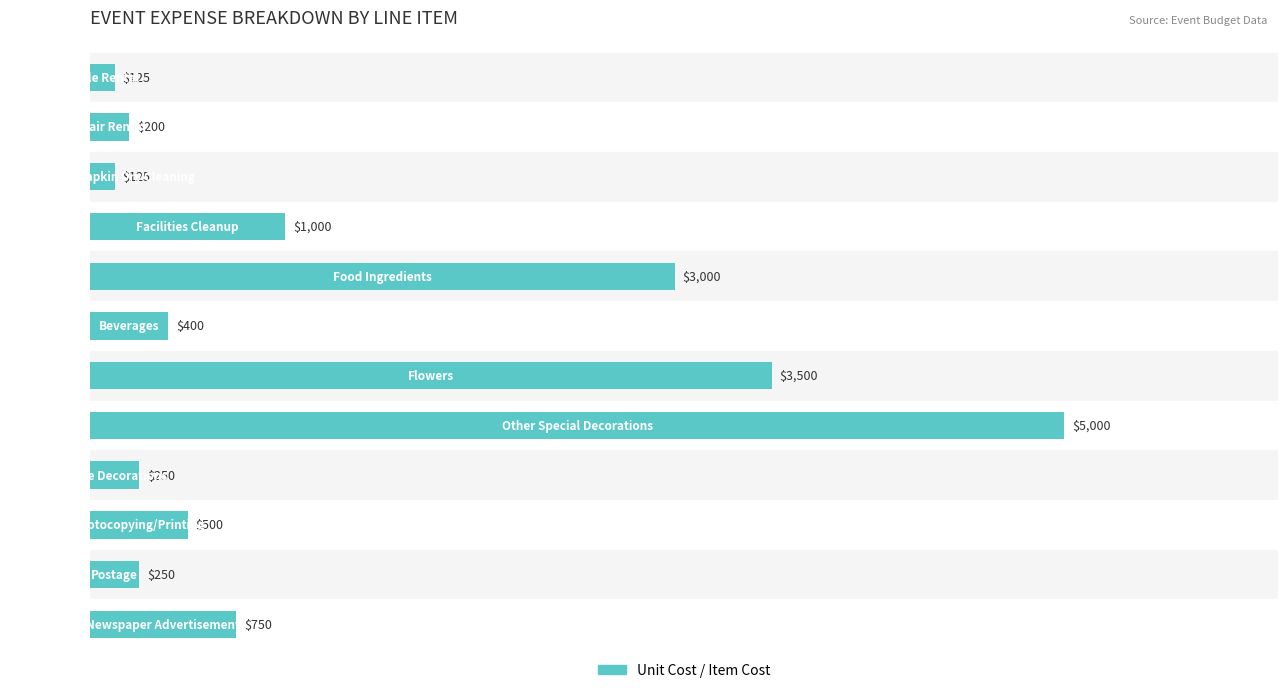

What is the value of the 7th bar from the top?

3500